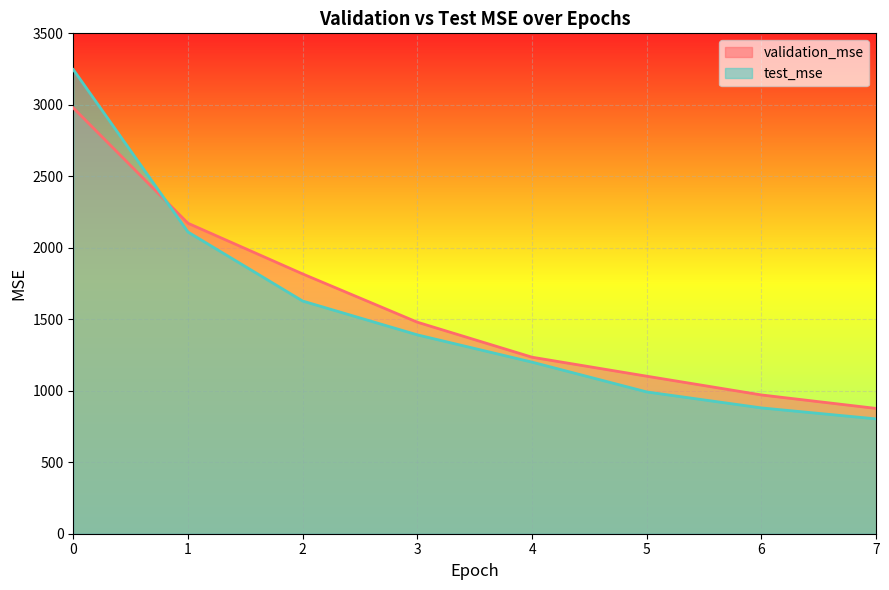

After their last crossing, which series has the higher values: test_mse or validation_mse?

validation_mse